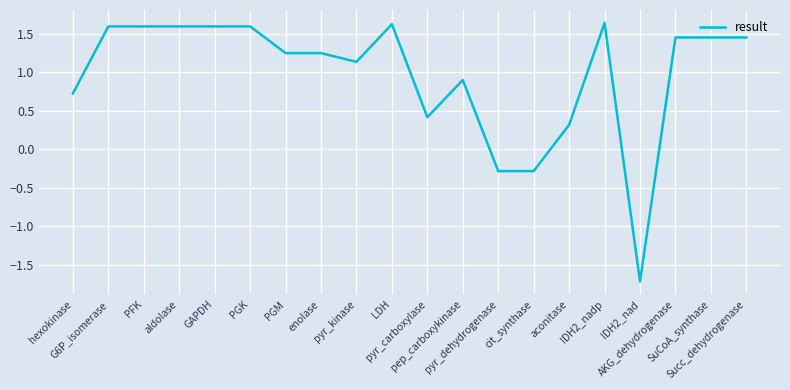

What is the sum of the values at pyr_carboxylase and SuCoA_synthase?

1.9